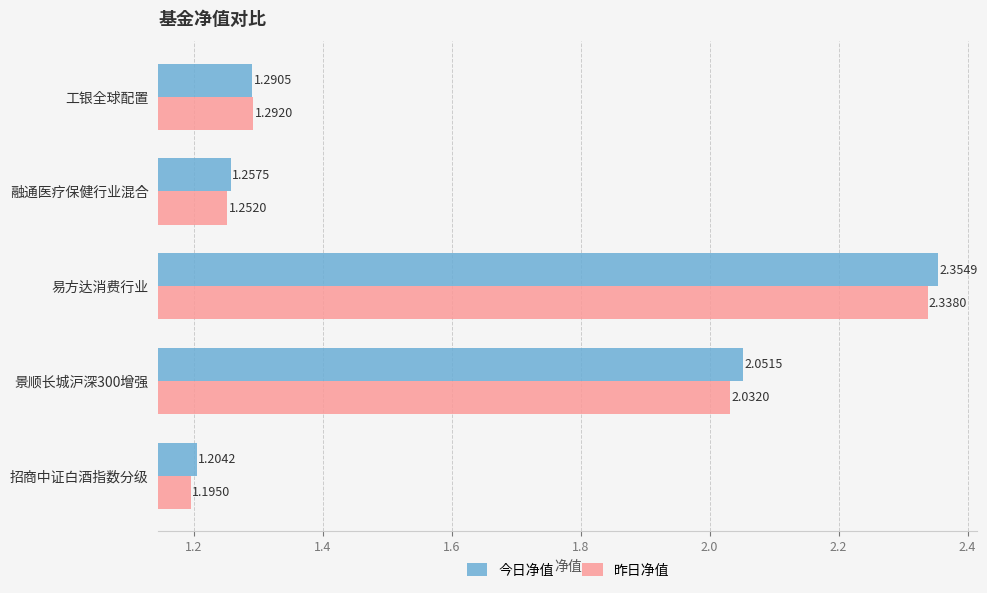

True or false: 今日净值 has a value of 0.1 at 工银全球配置.

False